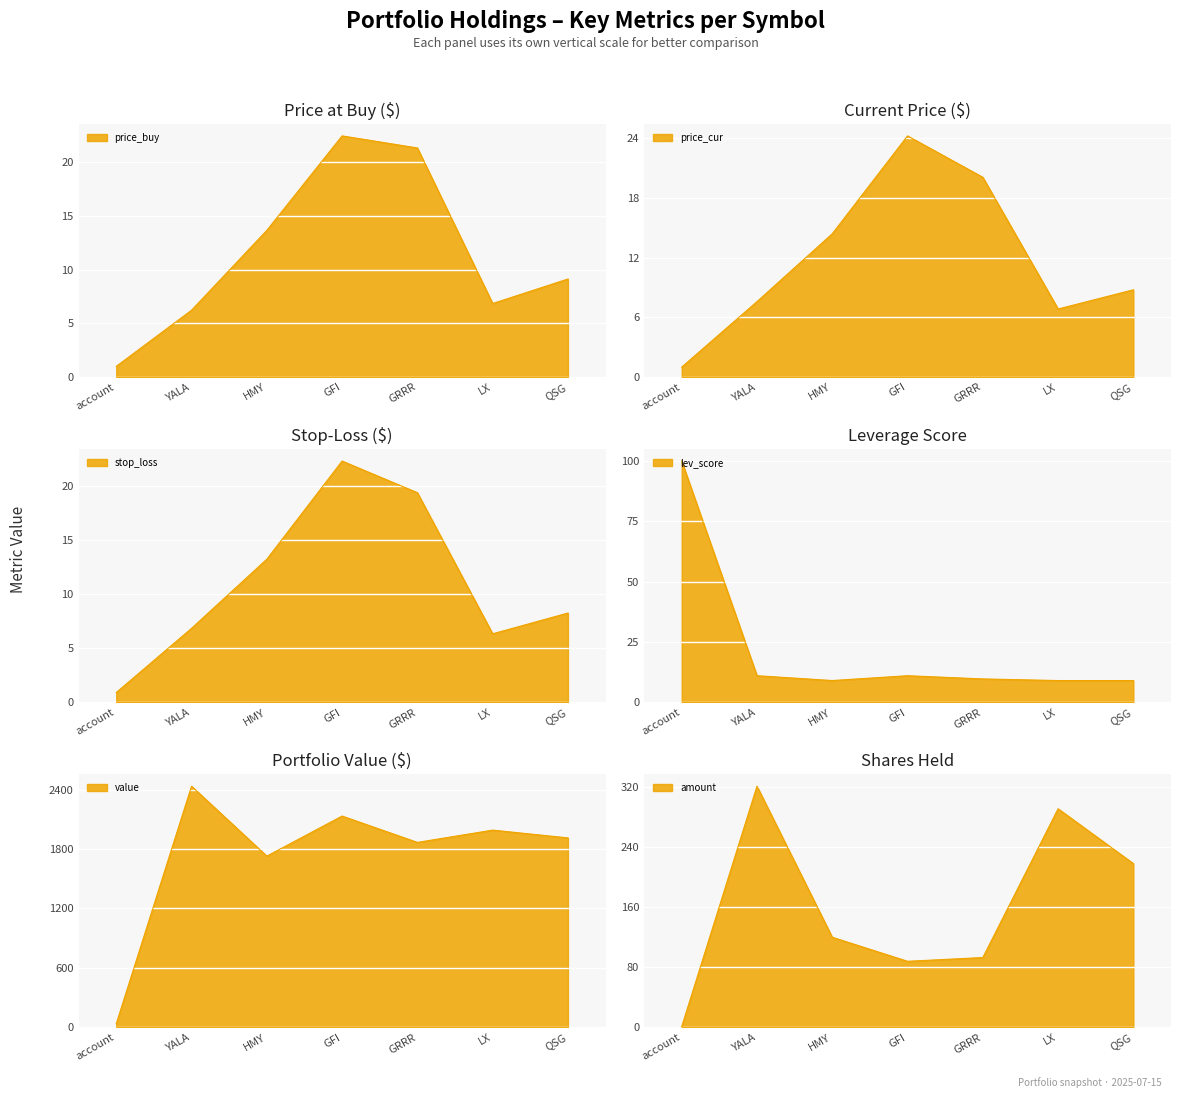

At how many categories does at least one series exceed 20?

3